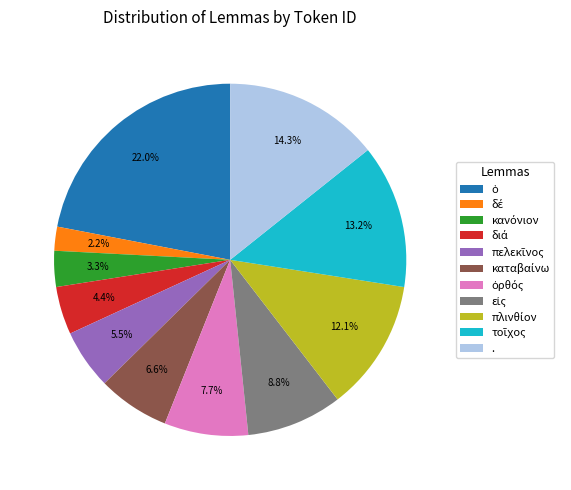

Does any single category account for the majority?

No